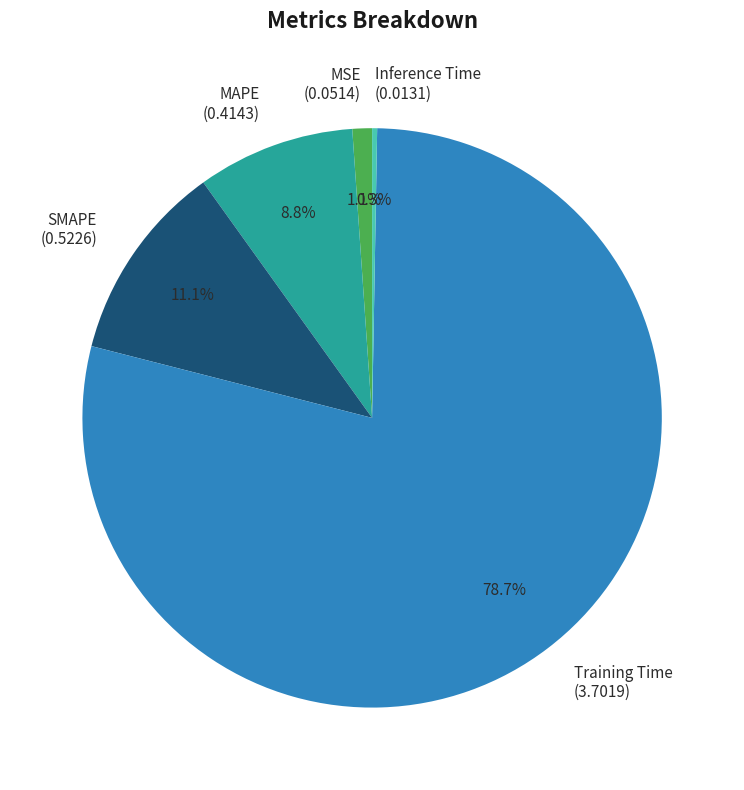

Is the sum of Inference Time and MAPE greater than half?

No